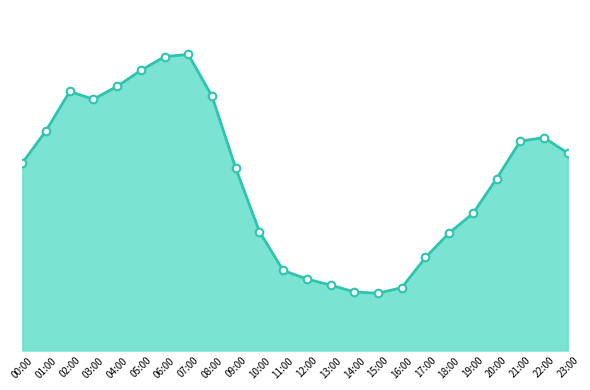

Does the chart have visible grid lines?

No